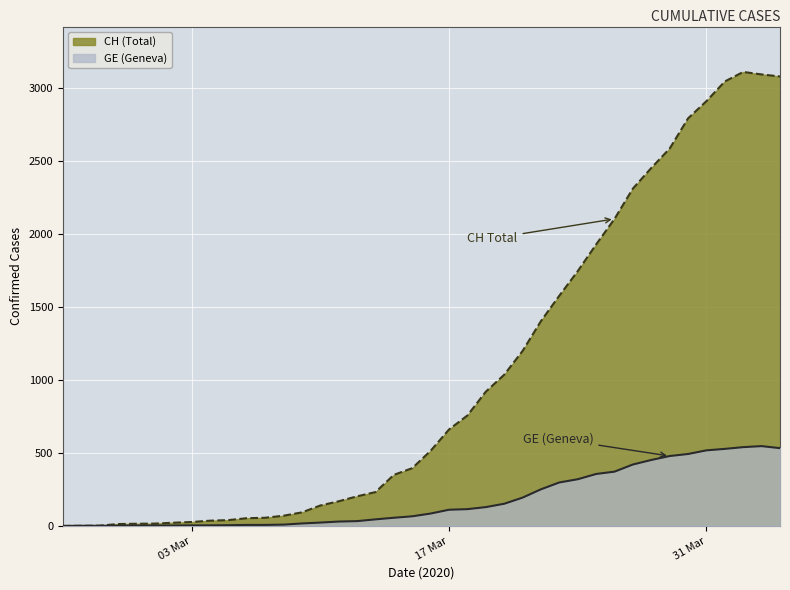

List the series in order of their peak value, highest first.

CH (Total), GE (Geneva)